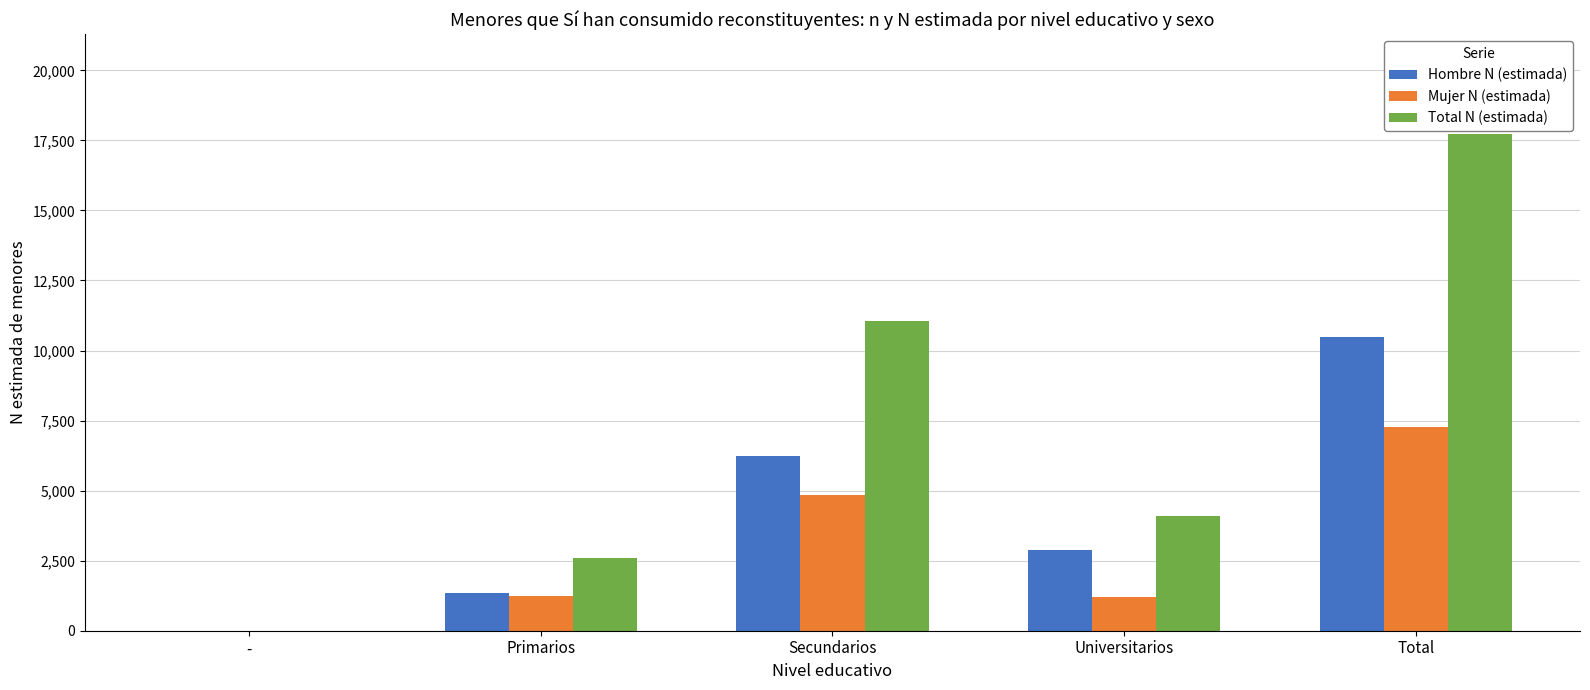

How many data points does each series have?

5